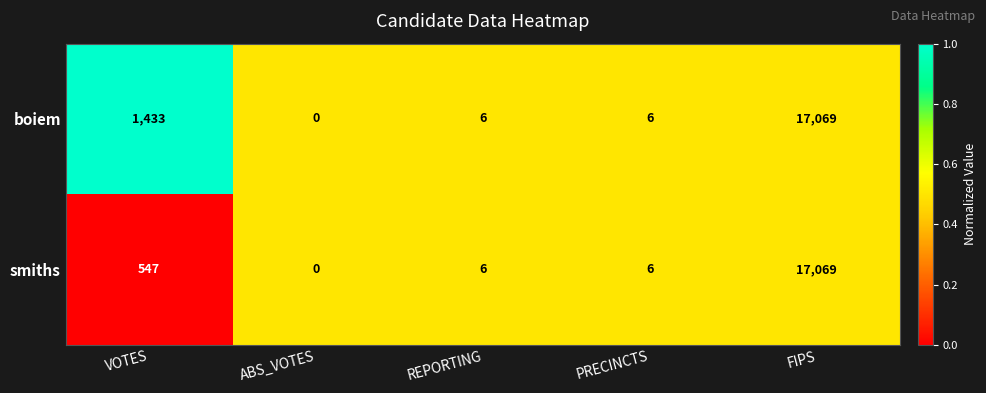

At VOTES, list the series in order from smallest to largest.

smiths, boiem